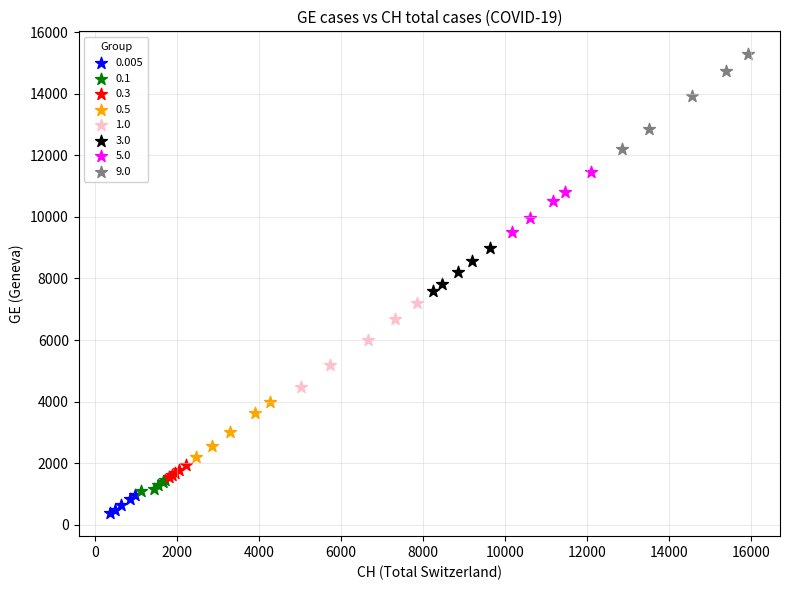

Which series has the largest Y range (max minus min)?

9.0